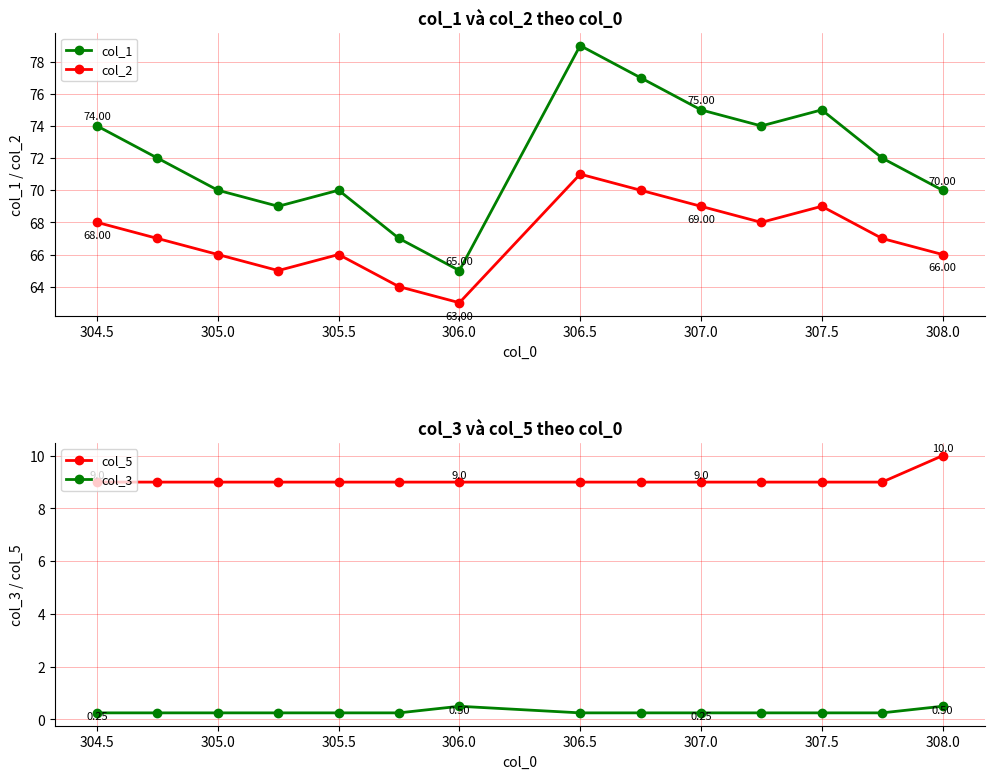

At which category does col_2 reach its first local peak?

305.5